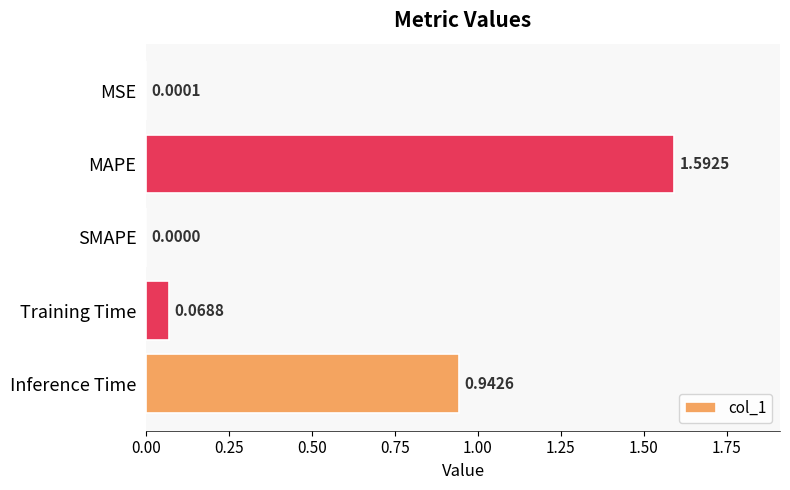

What is the greatest value displayed?

1.6